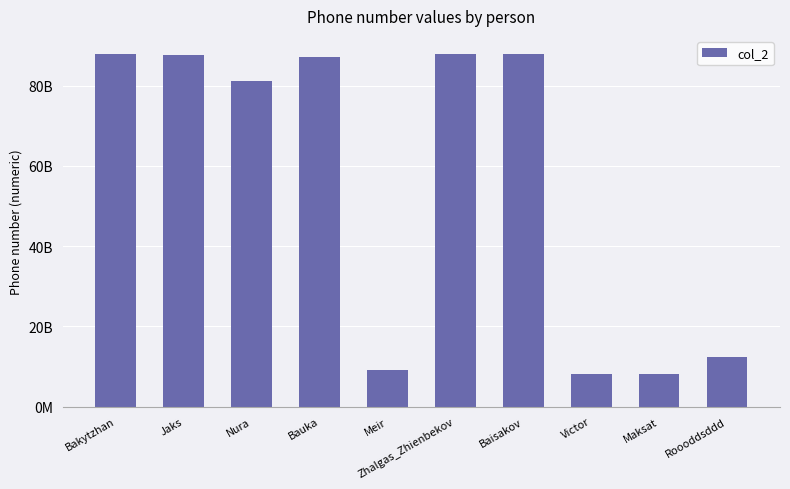

Are the bars horizontal?

No